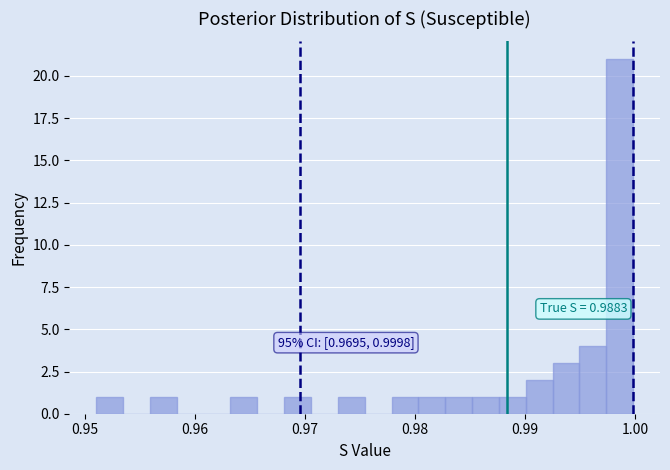

Read against the x-axis, roughly where is the centre of the tallest bar?

0.999